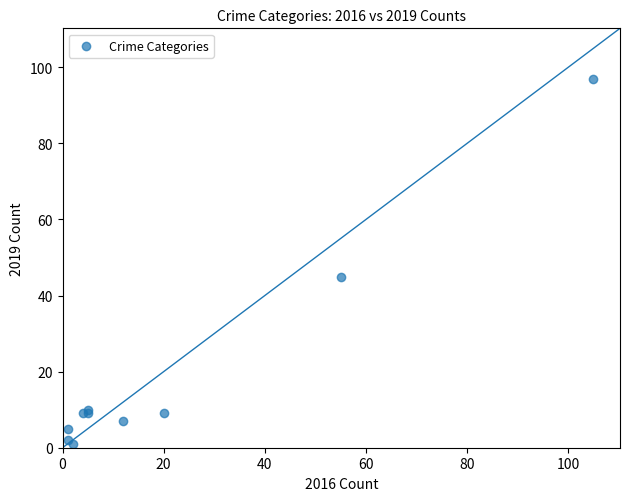

What Y value in the scatter plot is closest to 49?

45